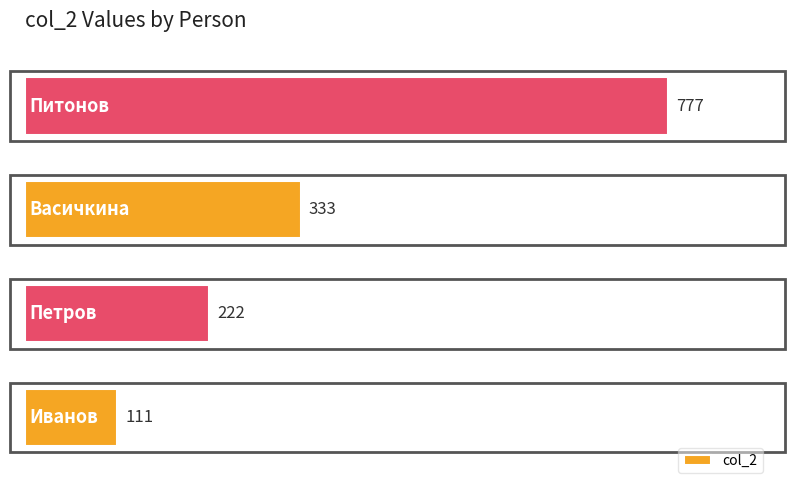

What is the greatest value displayed?

777